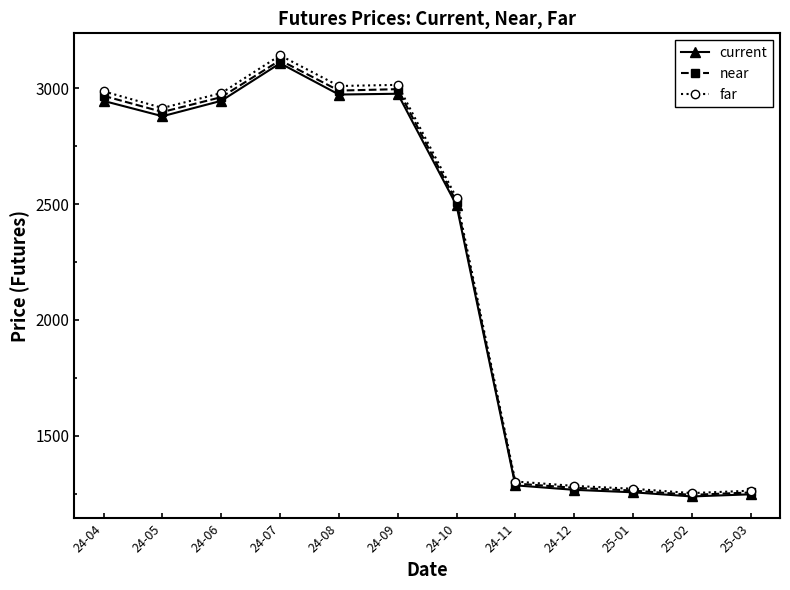

At which category is the sum across all series the highest?

24-07